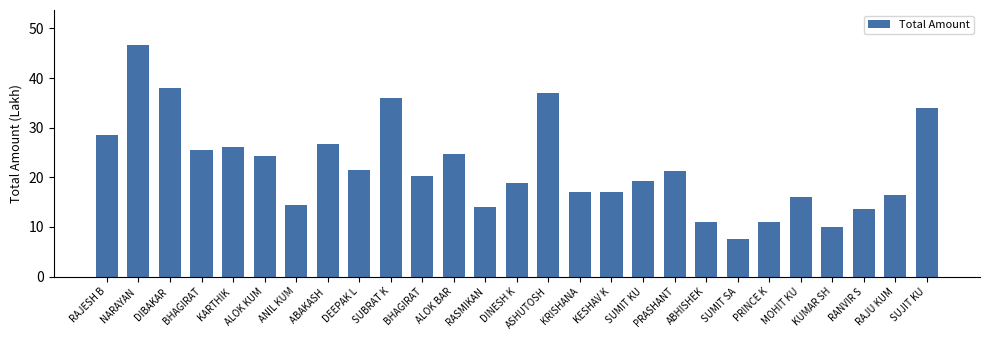

Reading left to right, what are all the values shown in this chart?

28.5	46.7	38.0	25.5	26.0	24.2	14.5	26.7	21.5	36.0	20.2	24.7	14.1	18.8	37.0	17.0	17.0	19.2	21.2	11.0	7.5	11.0	16.0	10.0	13.7	16.5	34.0